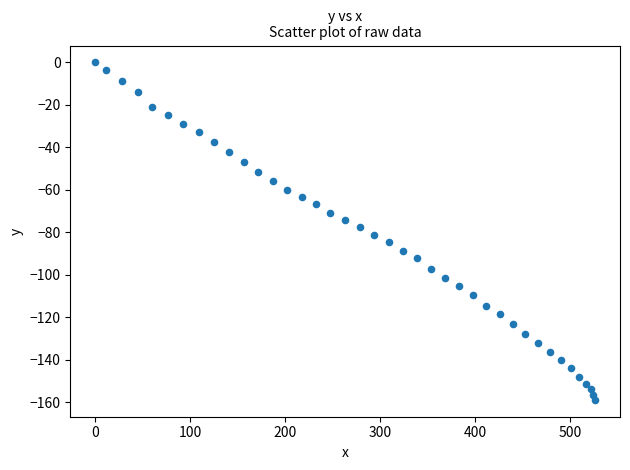

What is the range of X values (max minus min)?

526.5